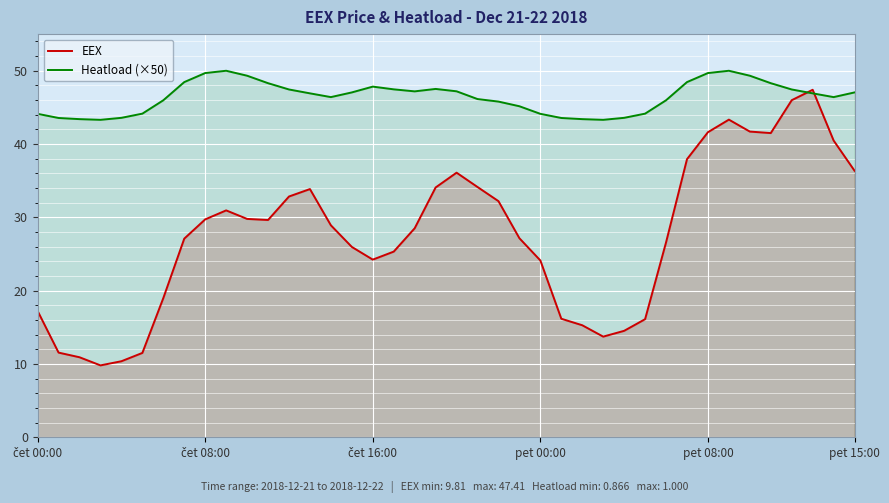

What is the sum of all EEX values?

1103.8